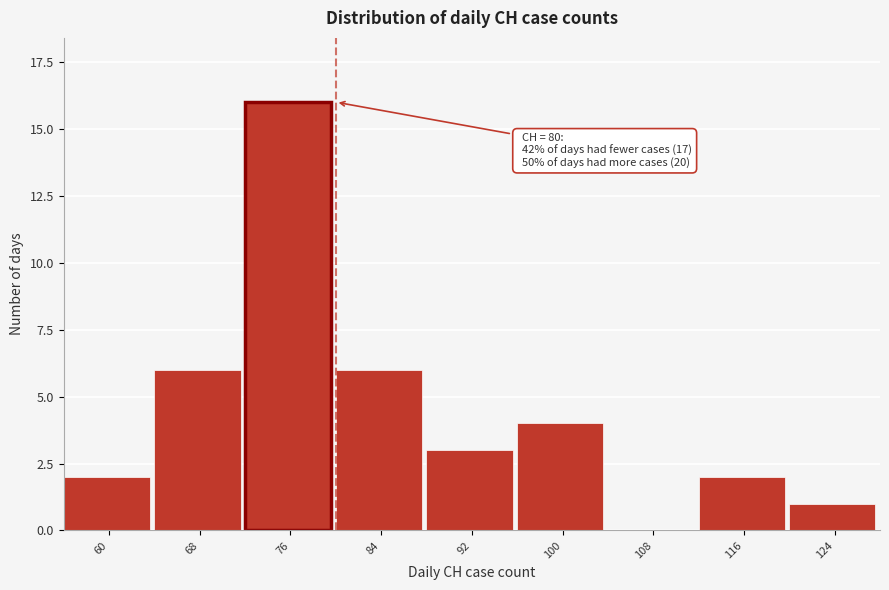

Reading left to right, extract all data points from this chart.

60=2	68=6	76=16	84=6	92=3	100=4	108=0	116=2	124=1